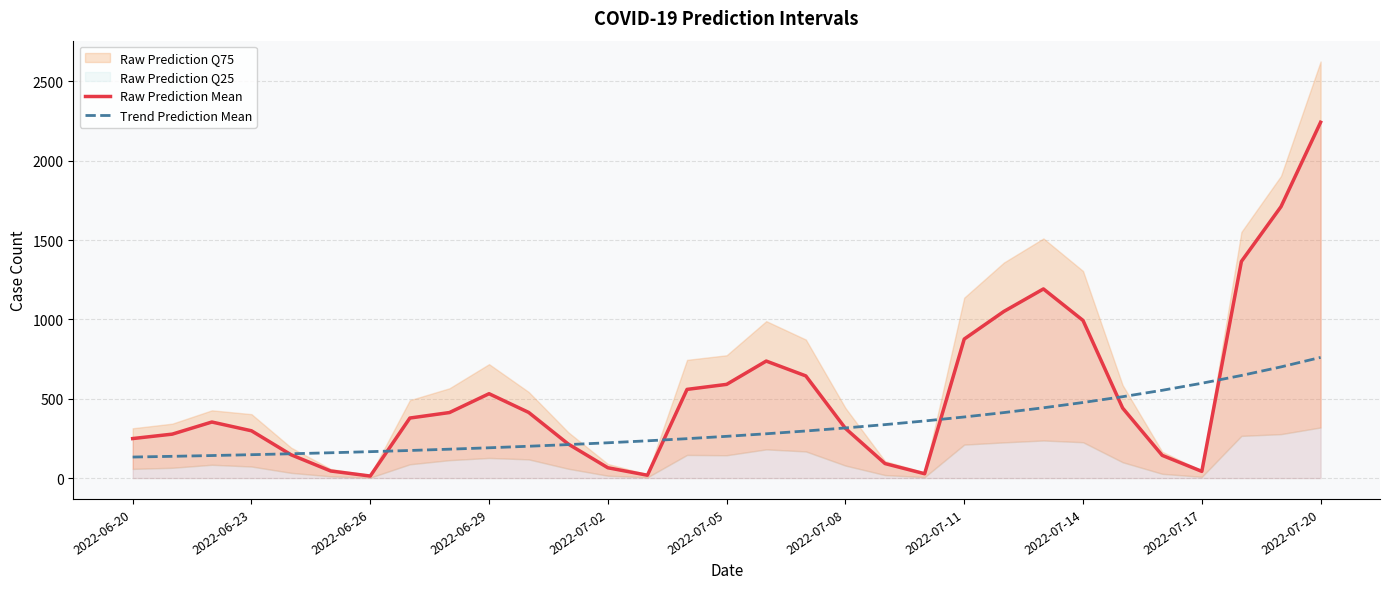

What is the approximate value of Raw Prediction Mean at 2022-07-02?

65.2